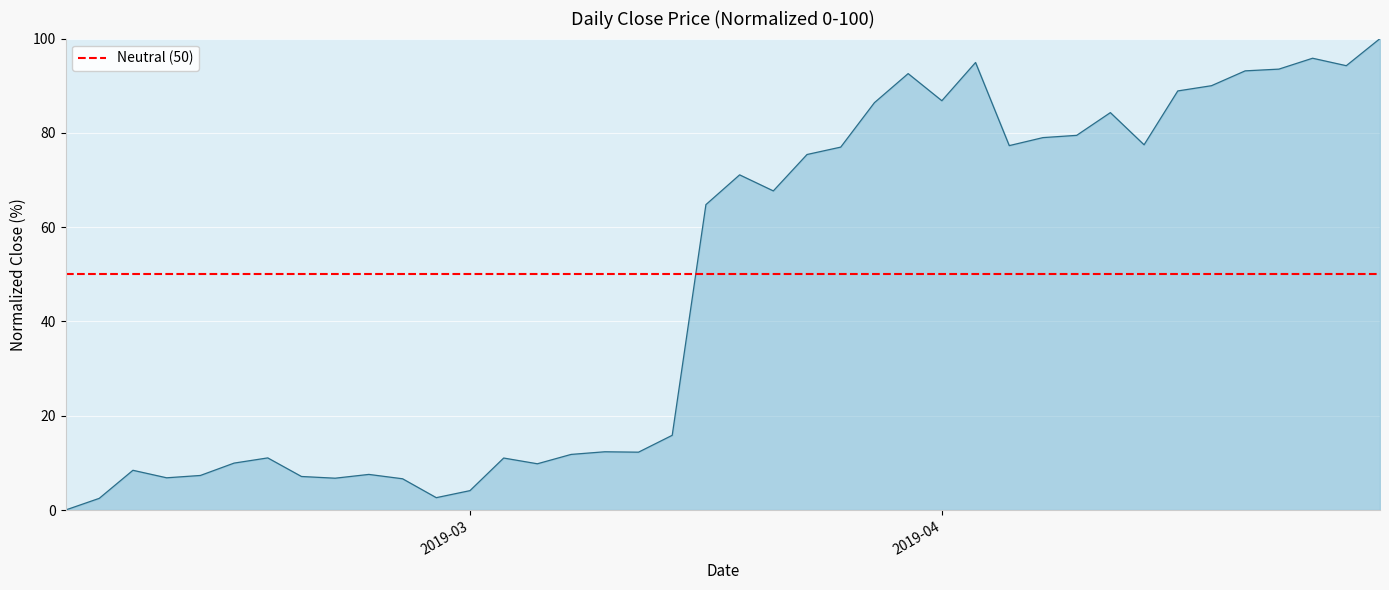

How many series are shown in this chart?

1